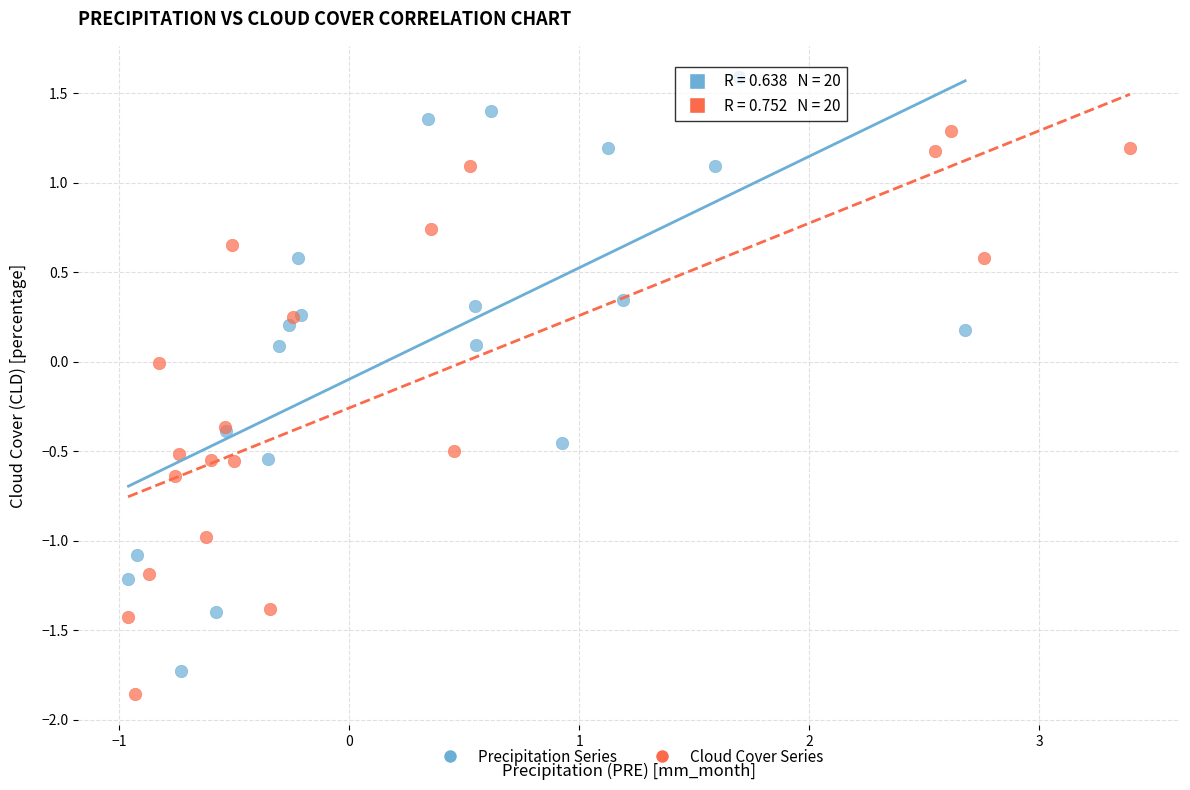

Which series has the widest spread of Y values?

Precipitation Series